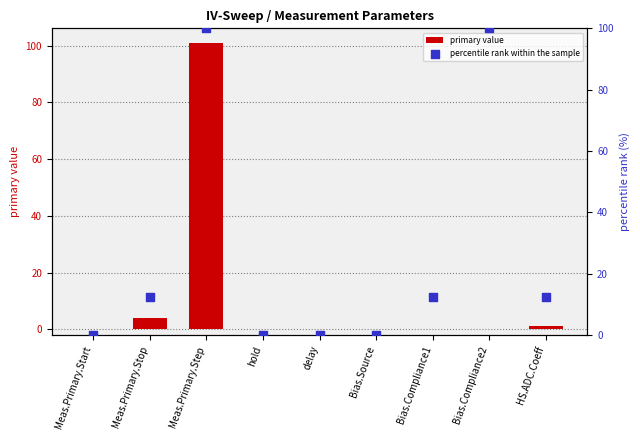

Which series has the widest spread of Y values?

primary value